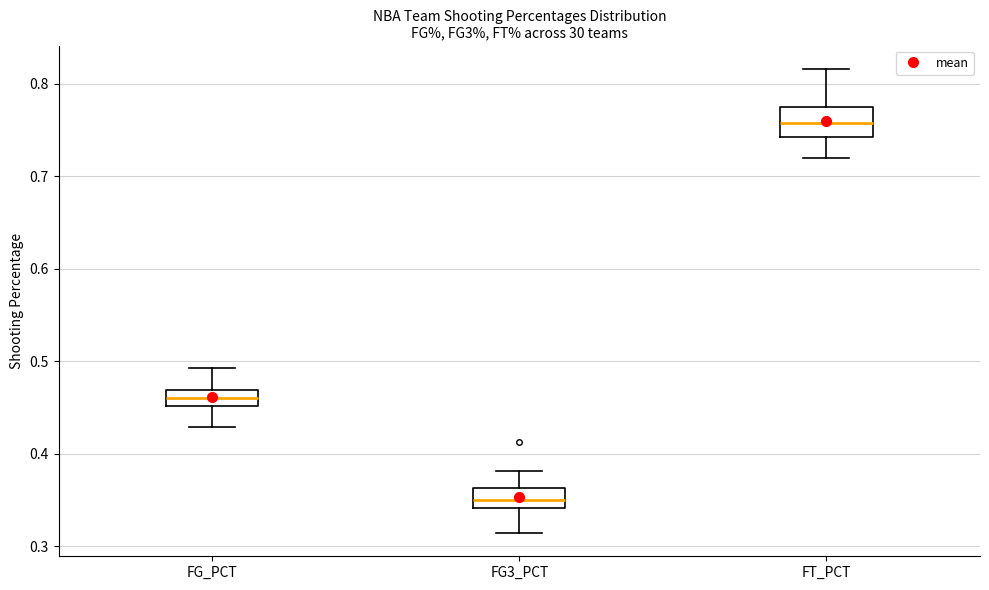

Which box has the lowest median line?

FG3_PCT